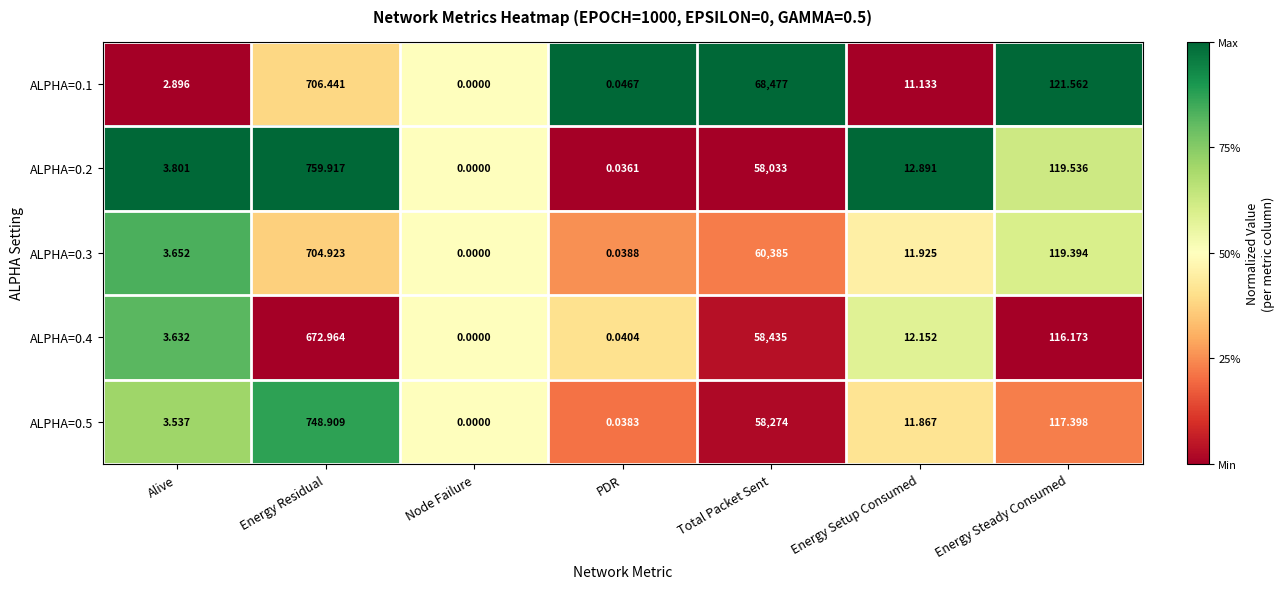

Rank the series by their maximum value, from highest to lowest.

ALPHA=0.1, ALPHA=0.3, ALPHA=0.4, ALPHA=0.5, ALPHA=0.2